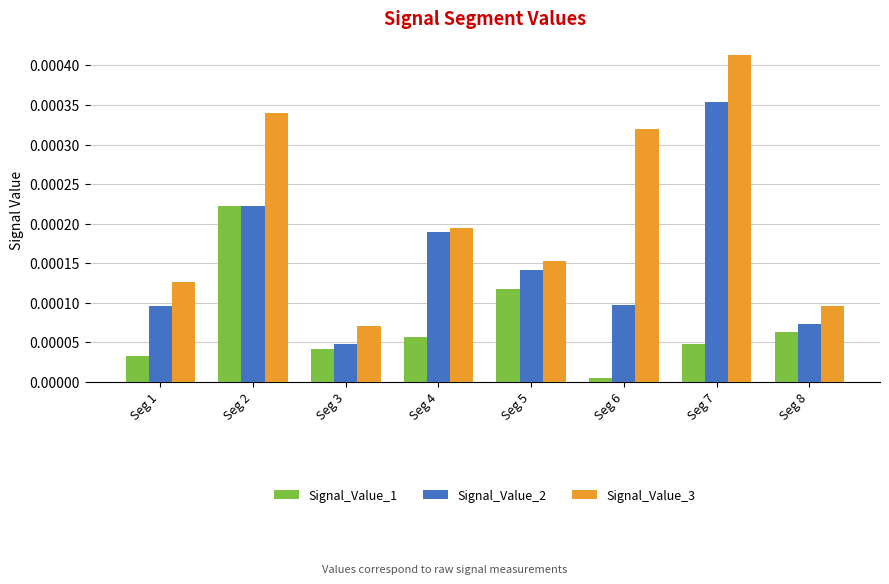

Which label corresponds to the smallest value in the chart?

Seg 6